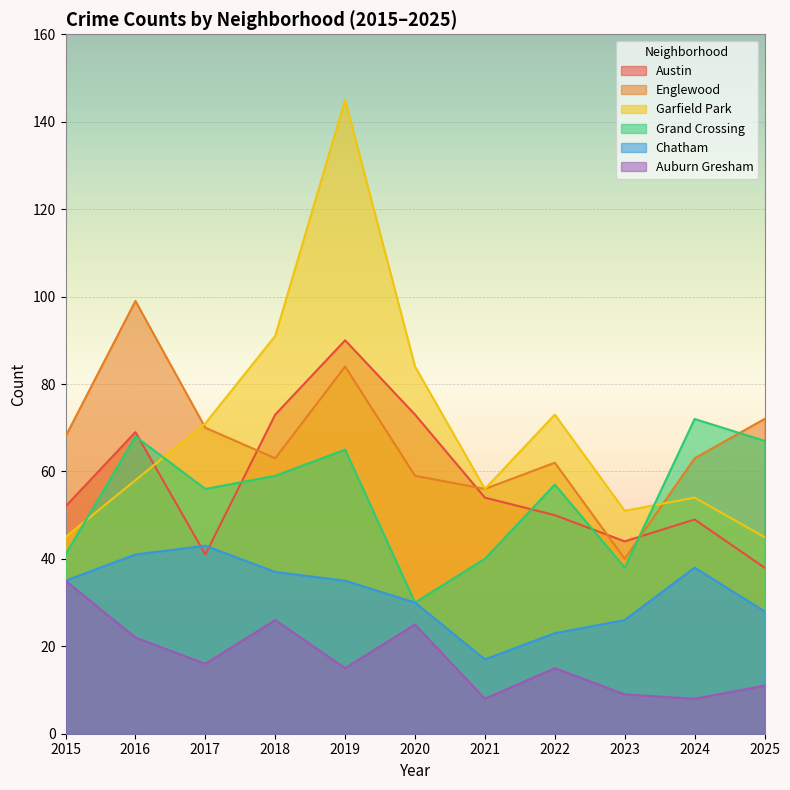

Which category has the lowest value in the Englewood series?

2023